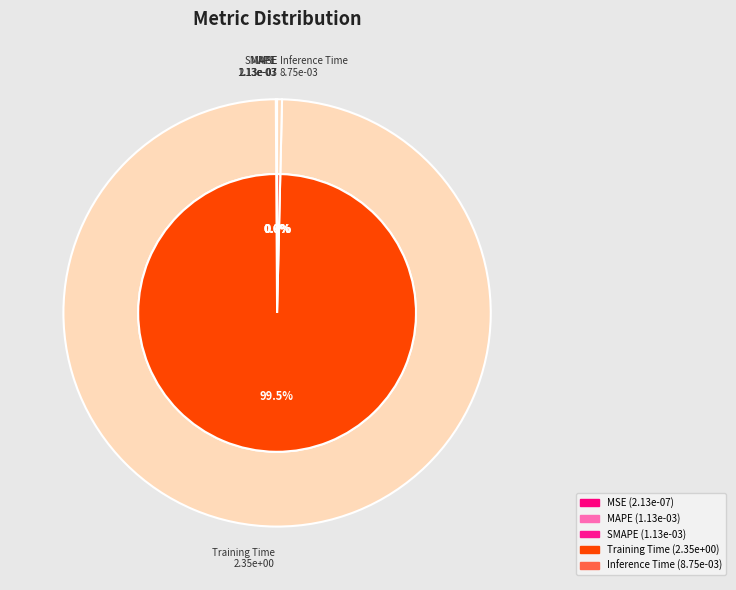

Is the sum of MAPE and Training Time greater than half?

Yes